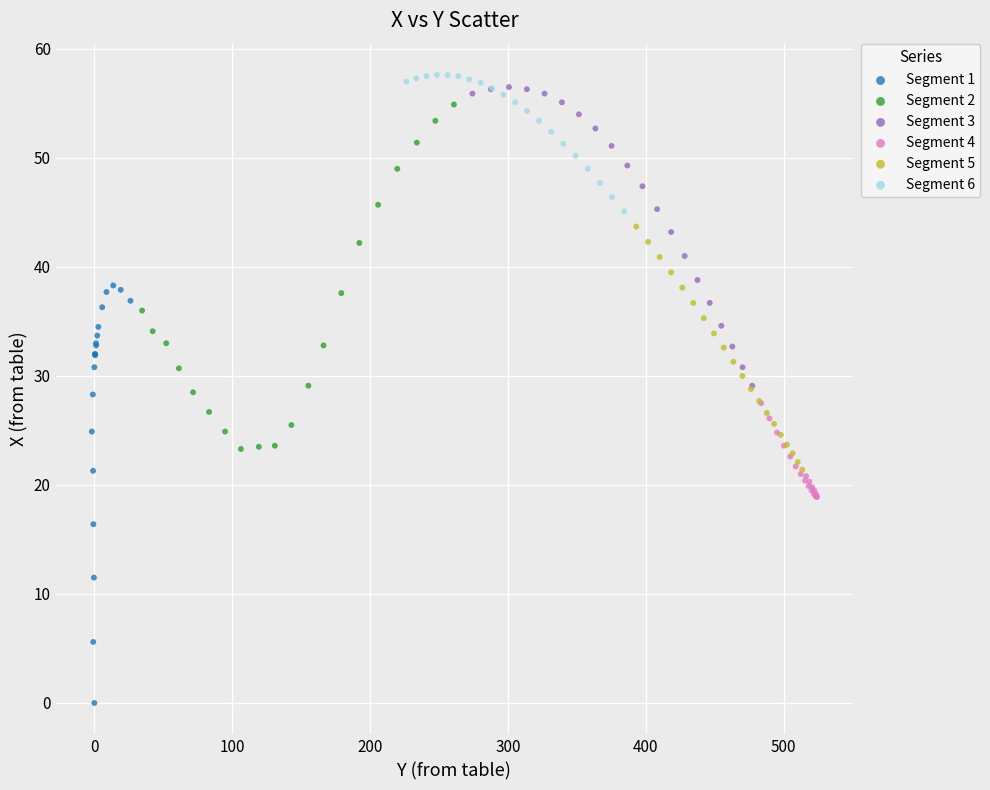

Which series has the largest Y range (max minus min)?

Segment 1